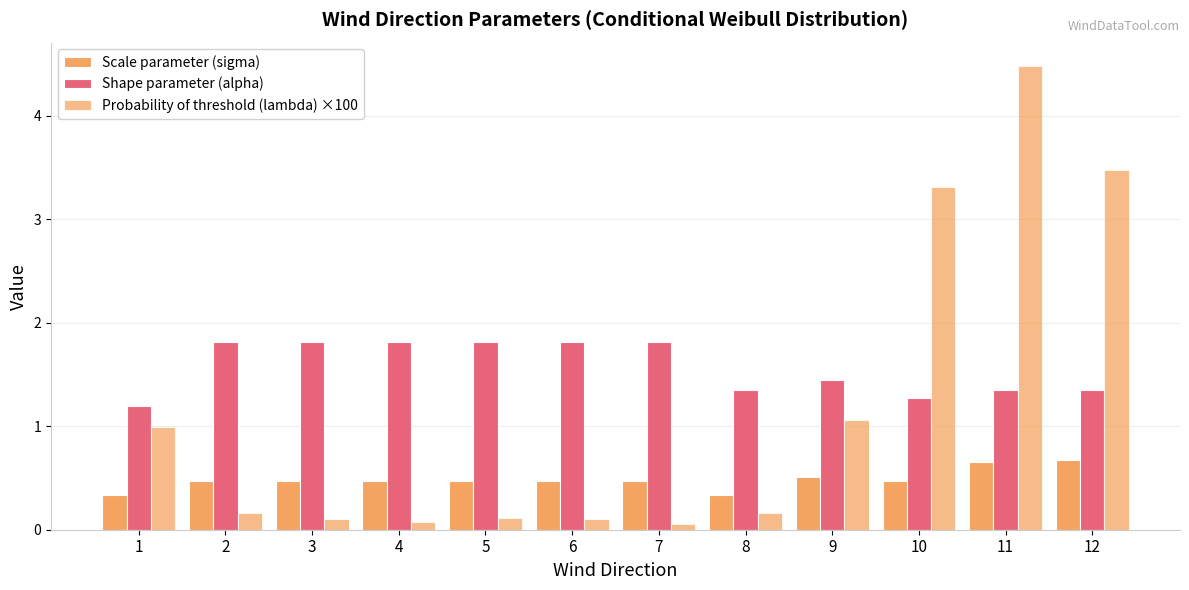

What is the lowest value of the Scale parameter (sigma) series?

0.3